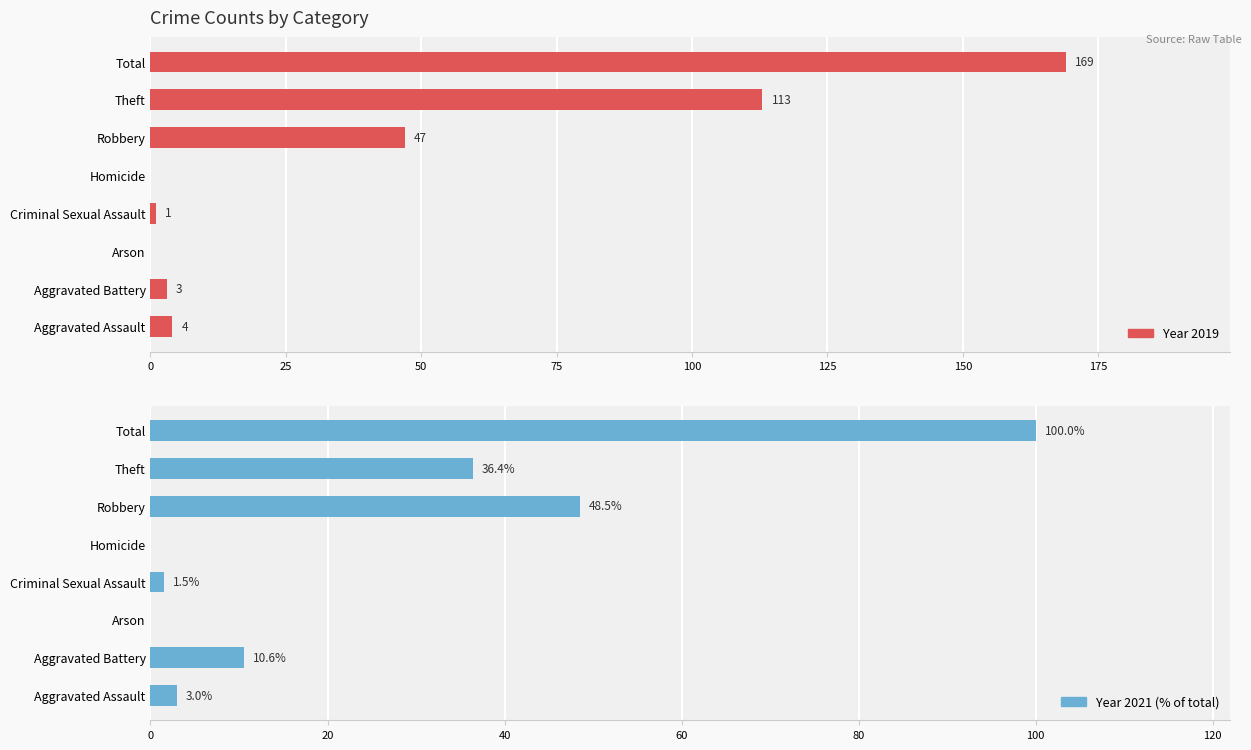

How many groups of bars are there?

8